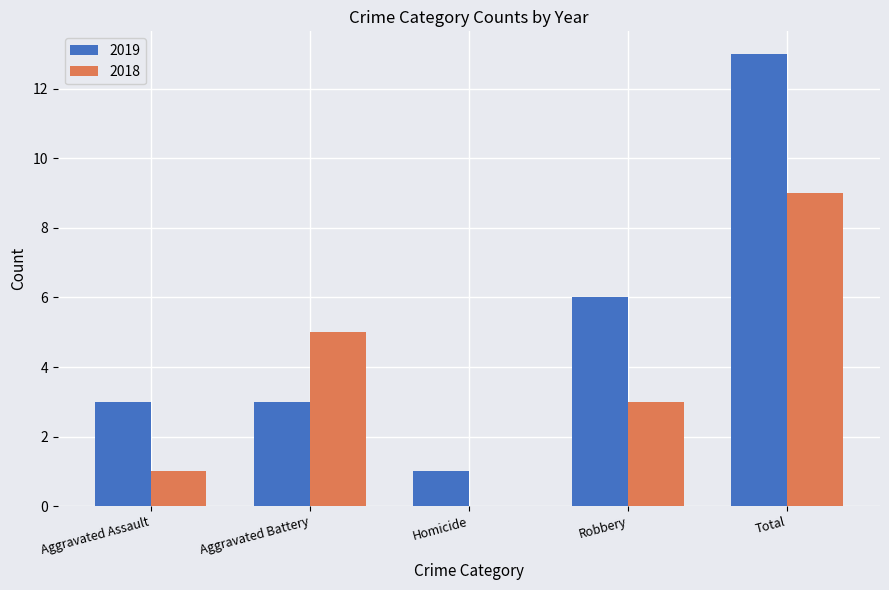

What is the difference between the 2018 values at Total and Aggravated Battery?

4